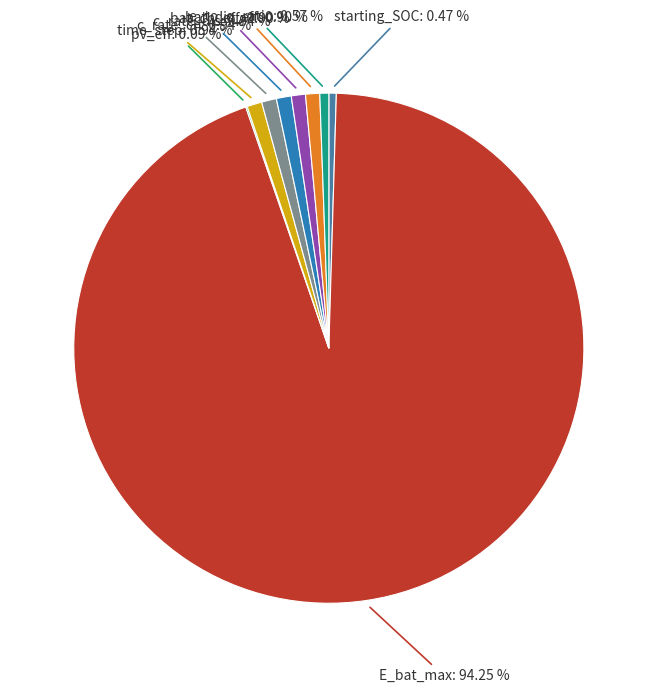

What is the ratio of the value at starting_SOC to the value at time_step?

0.5